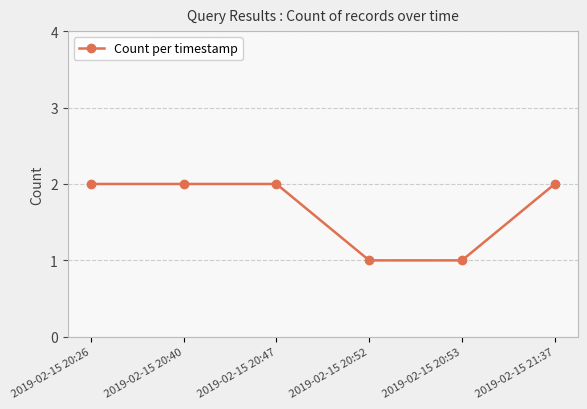

What is the value of the 5th point from the left?

1